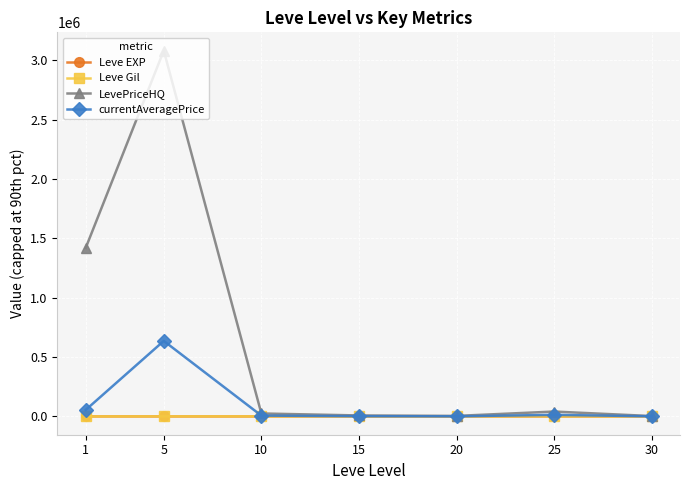

Which series has the largest total across all categories?

LevePriceHQ